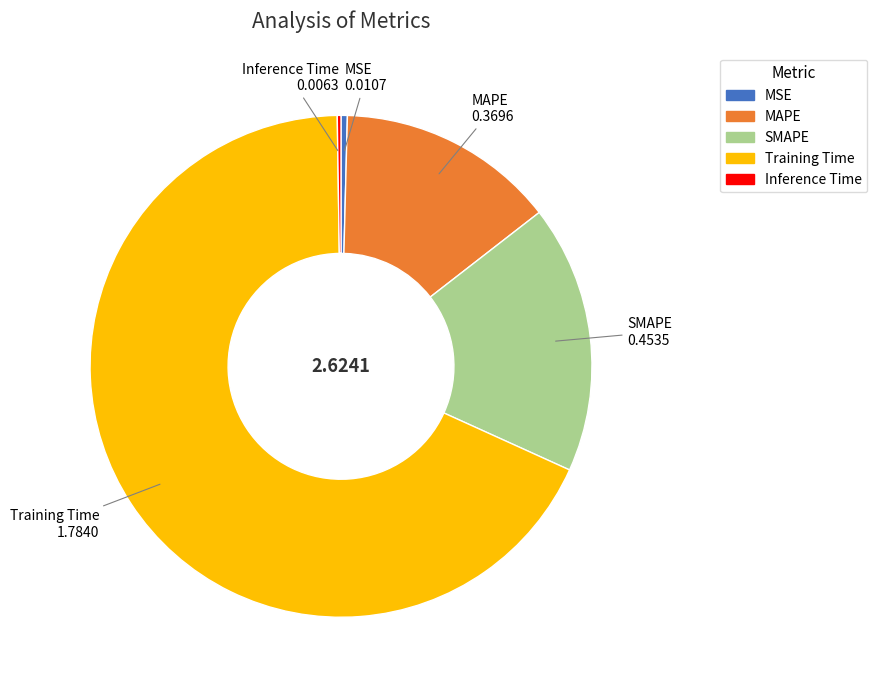

What is the ratio of the value at SMAPE to the value at Training Time?

0.3